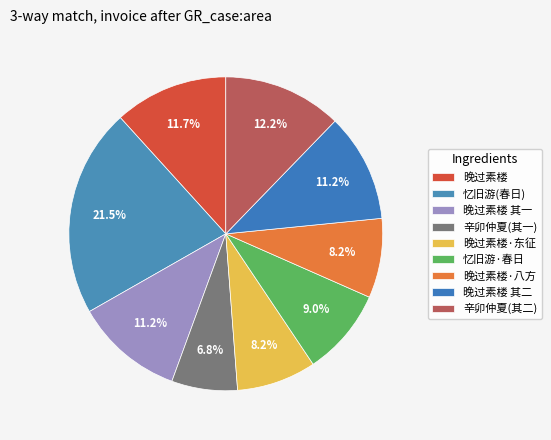

How many segments does this pie chart have?

9